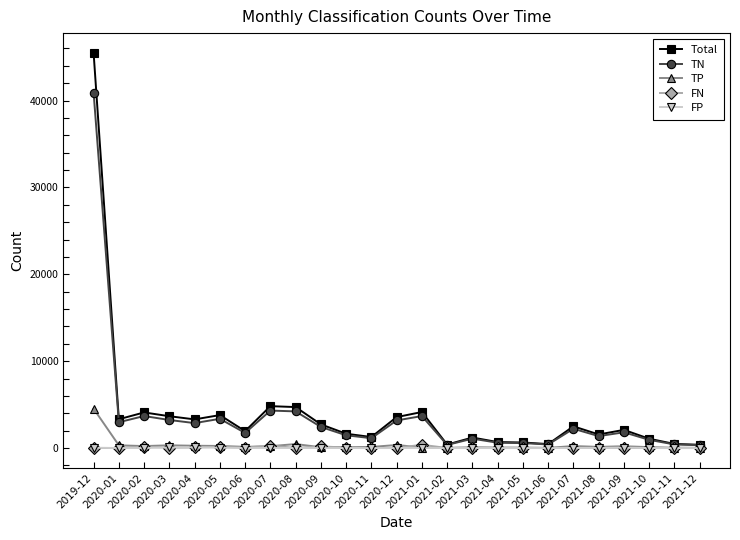

What is the approximate value of FN at 2021-03?

34